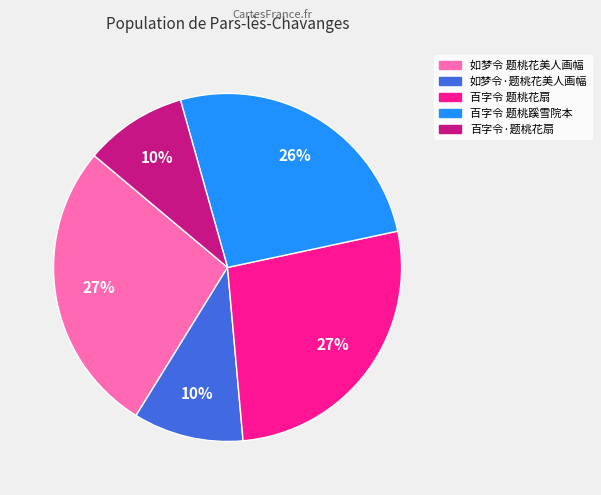

What is the ratio of the value at 百字令 题桃蹊雪院本 to the value at 如梦令 题桃花美人画幅?

1.0